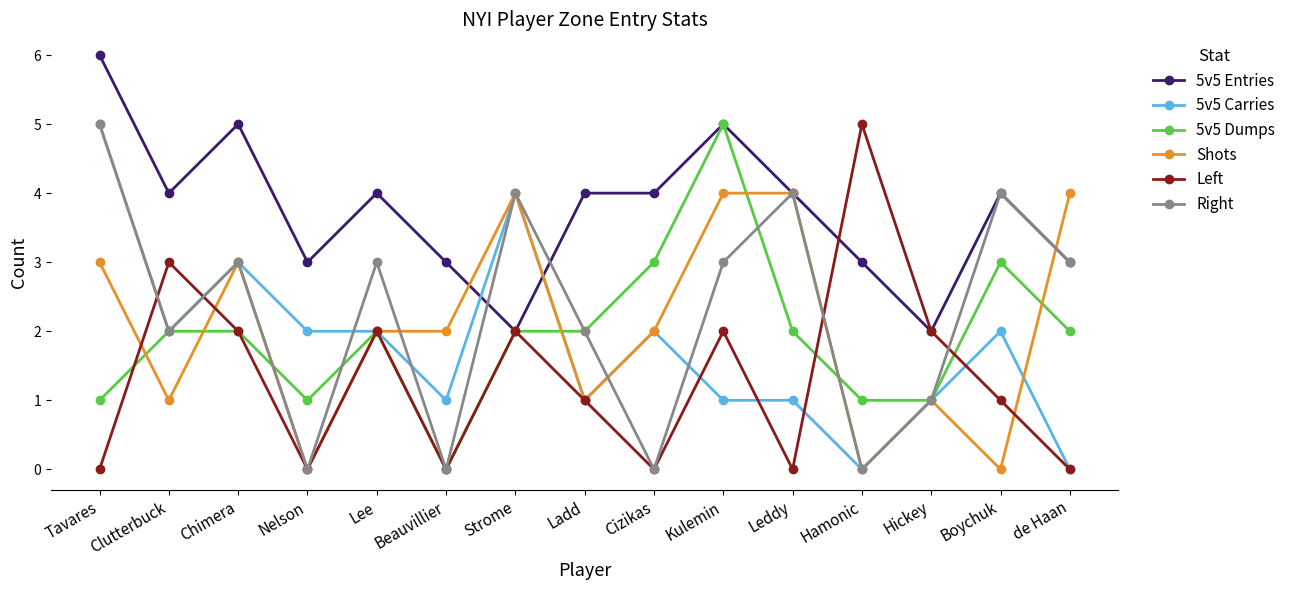

True or false: 5v5 Entries and 5v5 Carries cross at least once.

True